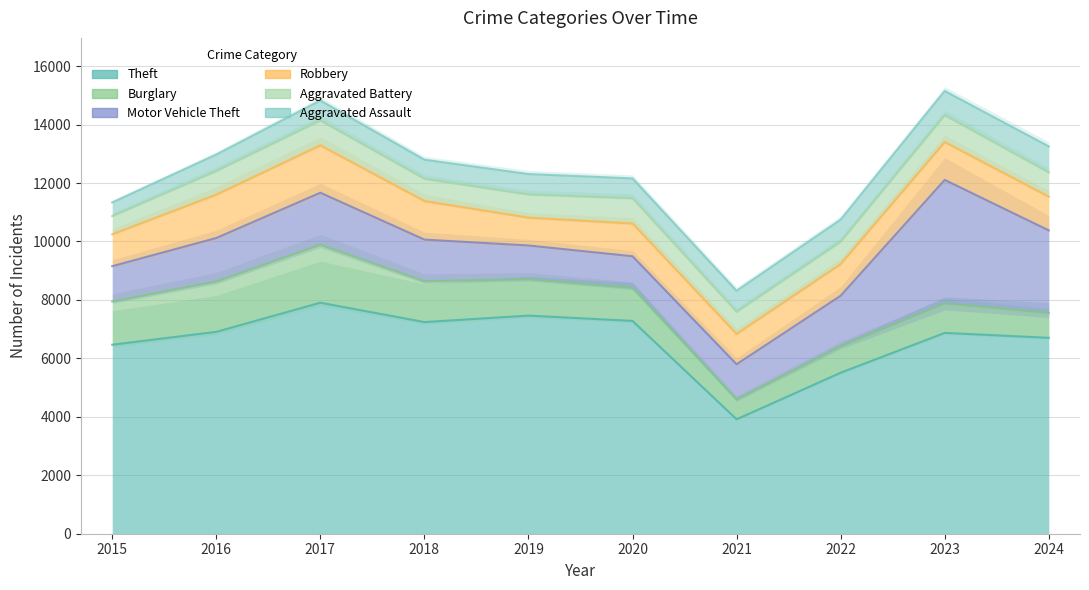

Where is the first local minimum for Burglary?

2021